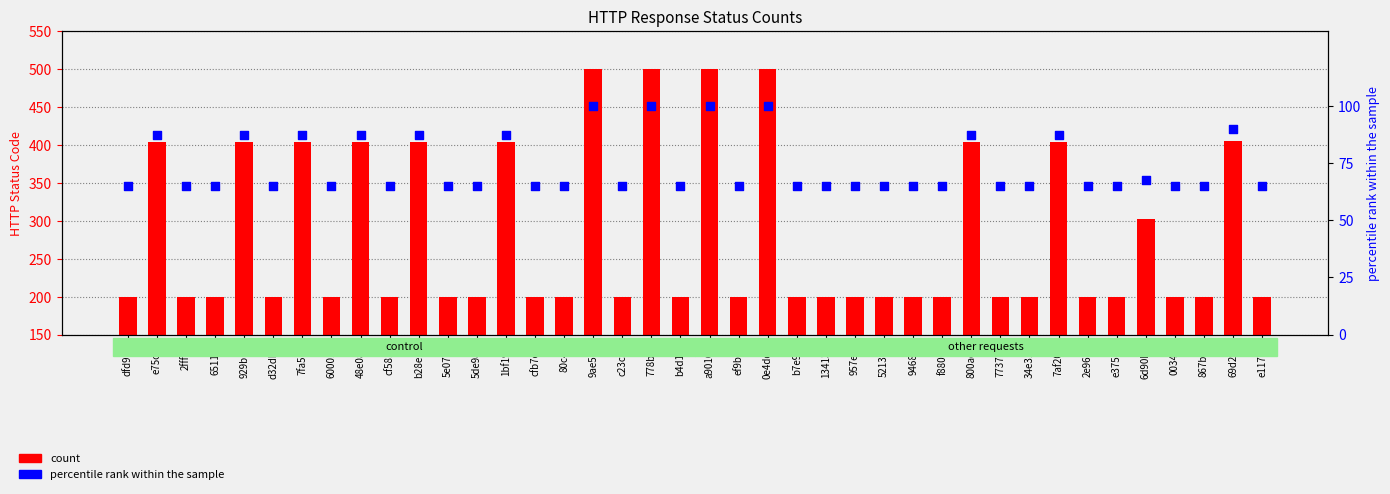

What are all the series names shown in the legend?

count, percentile rank within the sample